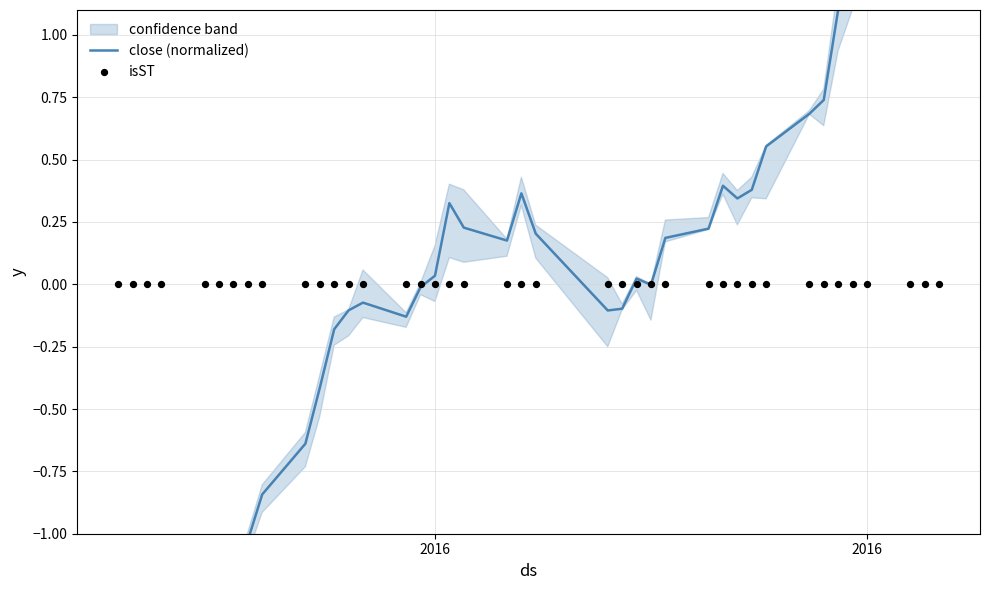

Which series has the largest Y range (max minus min)?

close (normalized)